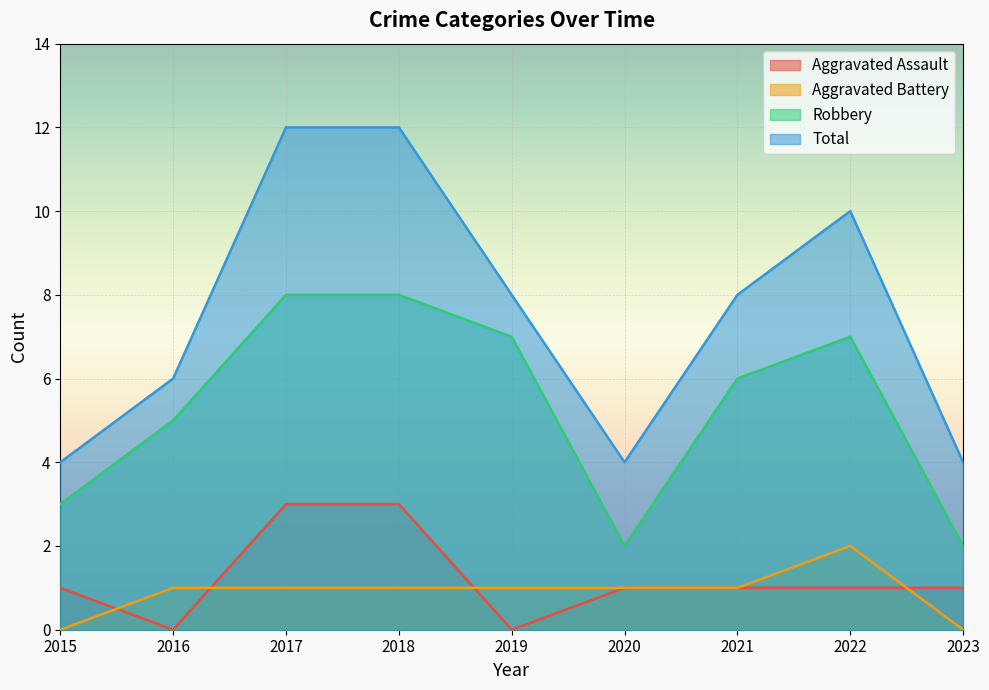

The Aggravated Assault series shows 1 at 2015. True or false?

True